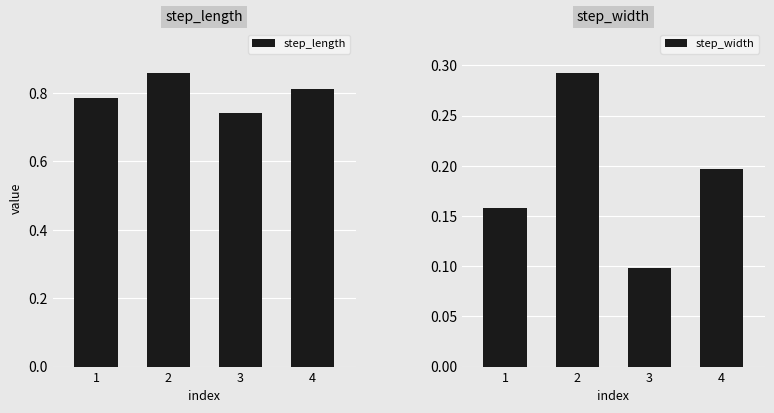

How many step_width values are between 0 and 1?

4